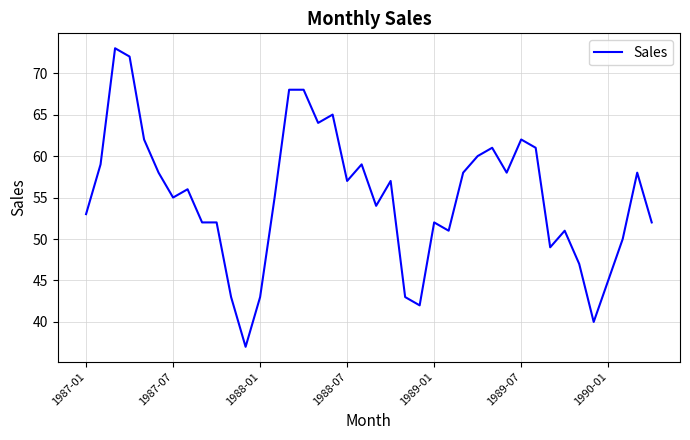

What is the minimum value shown in the chart?

37